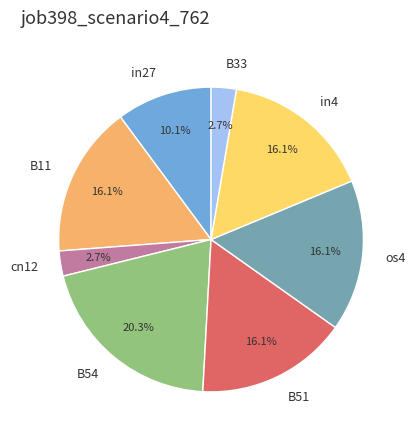

The in4 slice represents 16% of the pie. True or false?

True